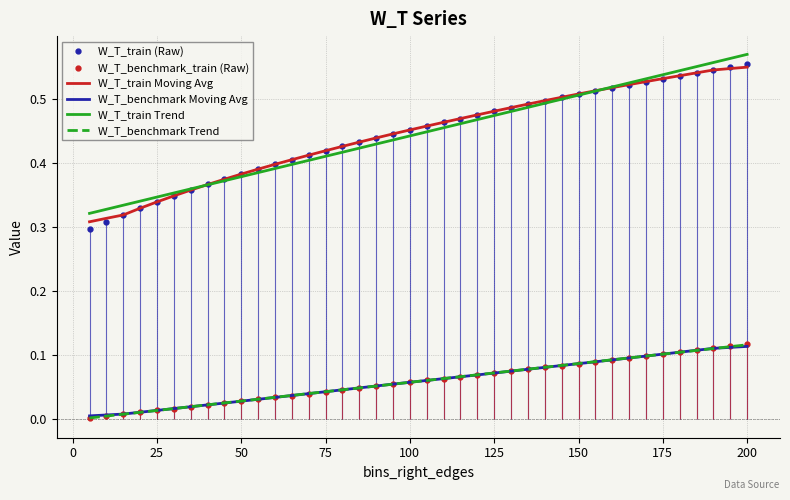

The value of W_T_train (Raw) at 50 is 0.1. True or false?

False